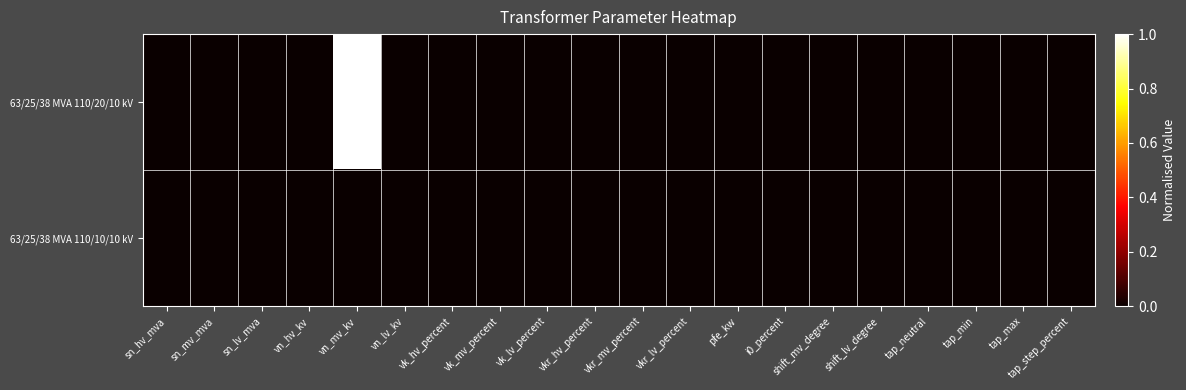

At shift_mv_degree, list the series in order from largest to smallest.

63/25/38 MVA 110/20/10 kV, 63/25/38 MVA 110/10/10 kV